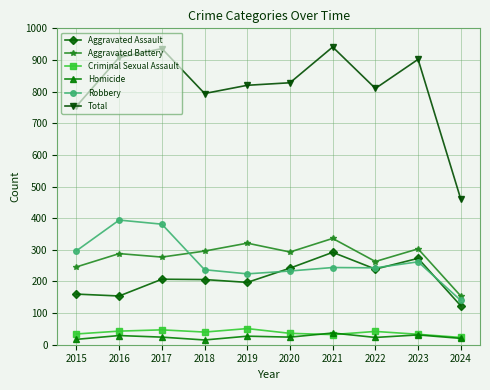

Which series has the widest spread of values?

Total